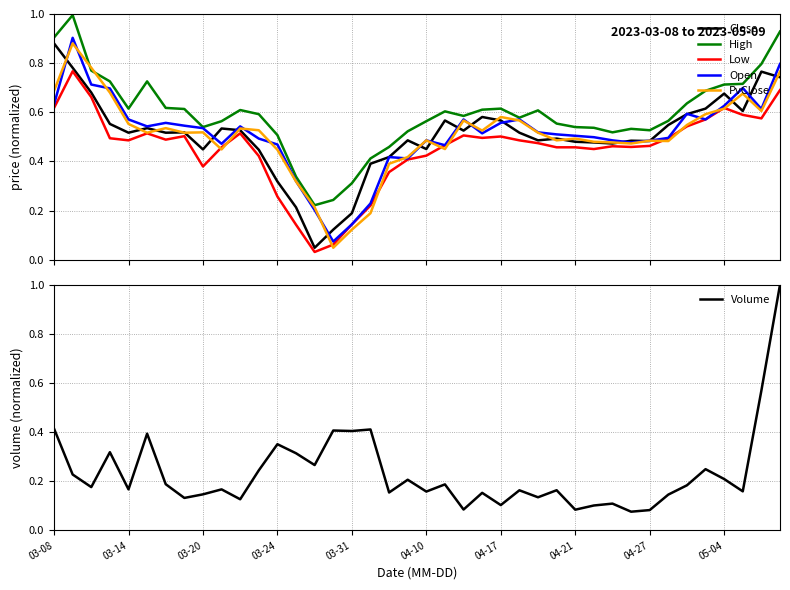

Between 03-08 and 38, which series saw the biggest shift?

Volume